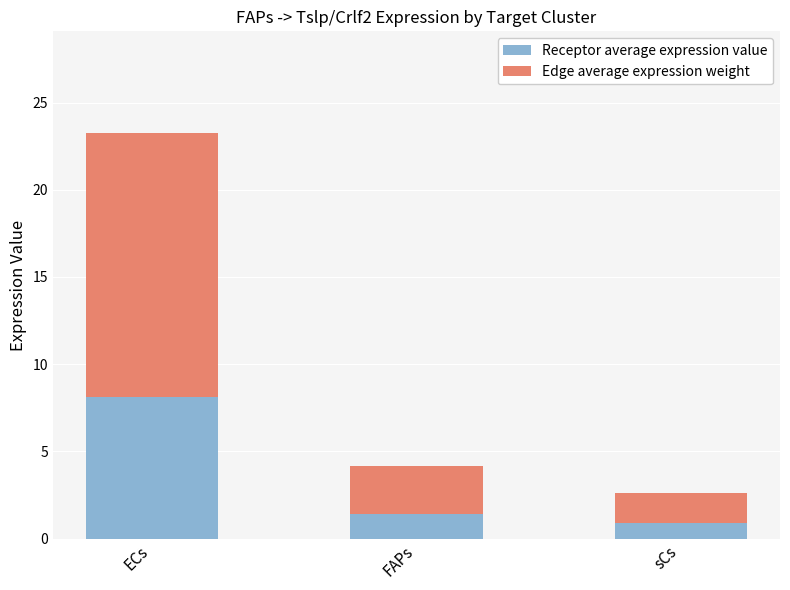

What is the sum of the Receptor average expression value values at ECs and FAPs?

9.6